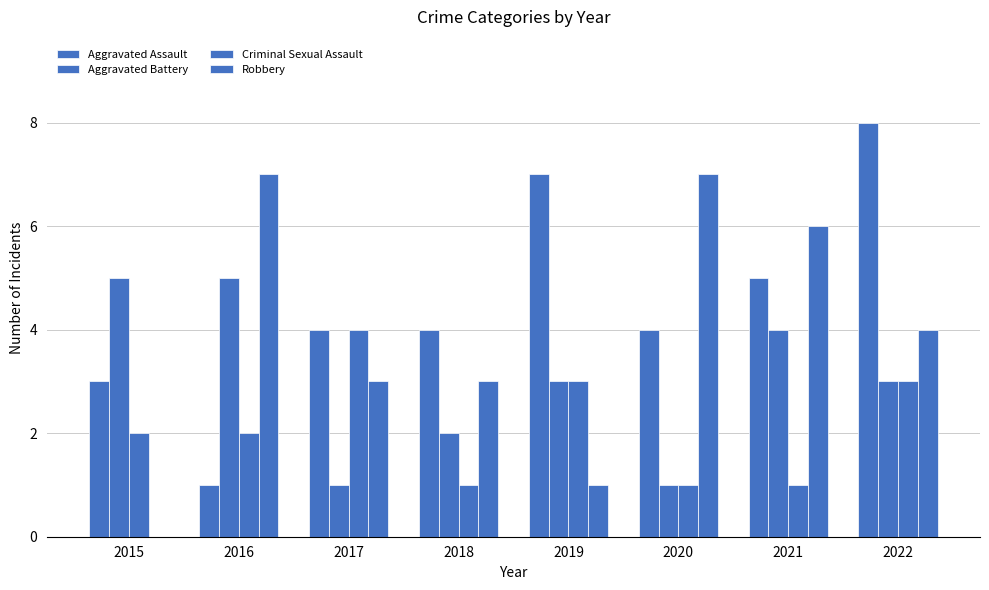

How many positive values does the Robbery series have?

7